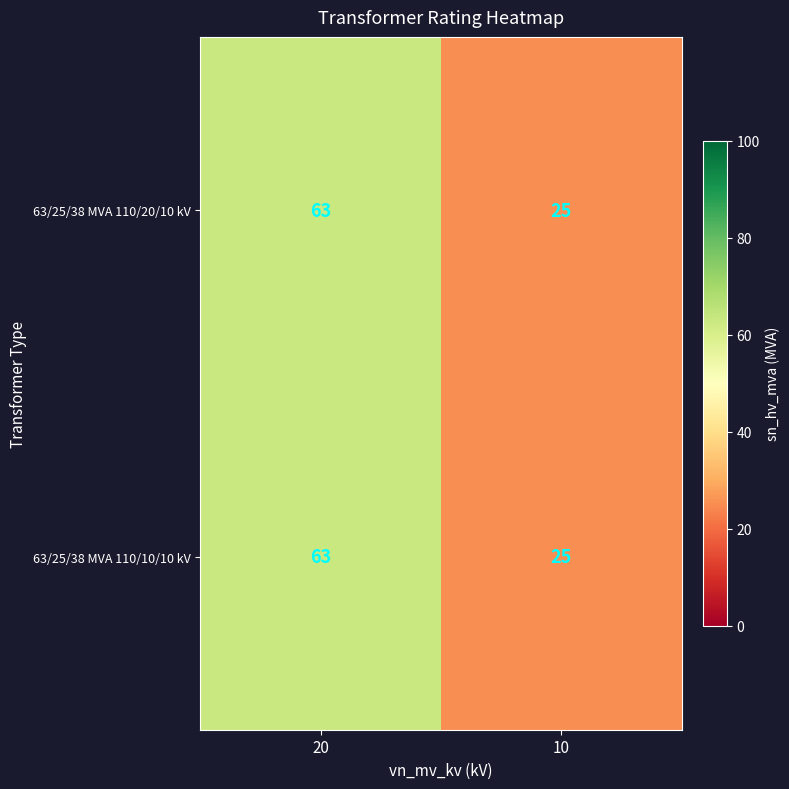

Is the value of 63/25/38 MVA 110/20/10 kV at 10 greater than the value of 63/25/38 MVA 110/10/10 kV at 20?

No